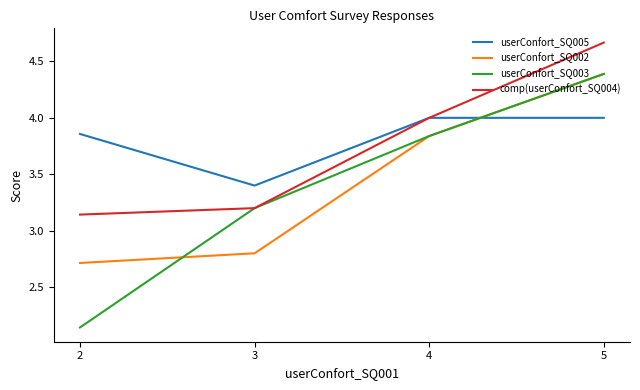

True or false: userConfort_SQ002 has a value of 5.0 at 3.

False